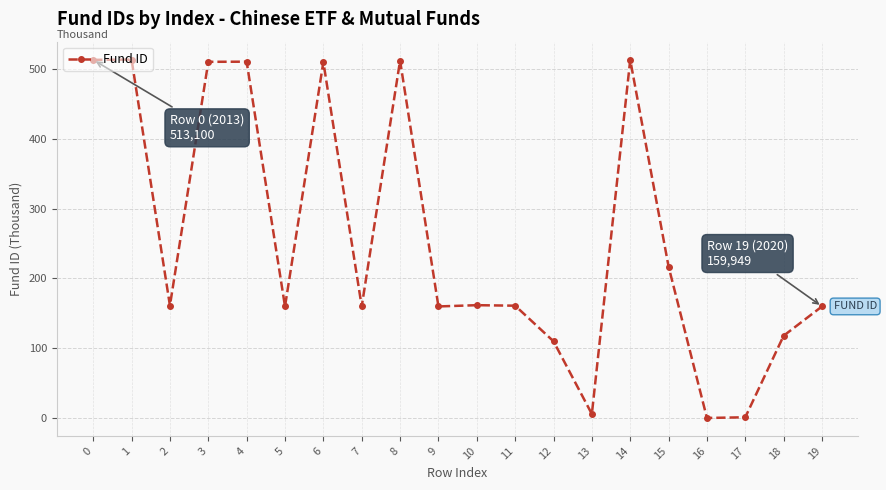

What is the sum of the values at 2 and 17?

162310